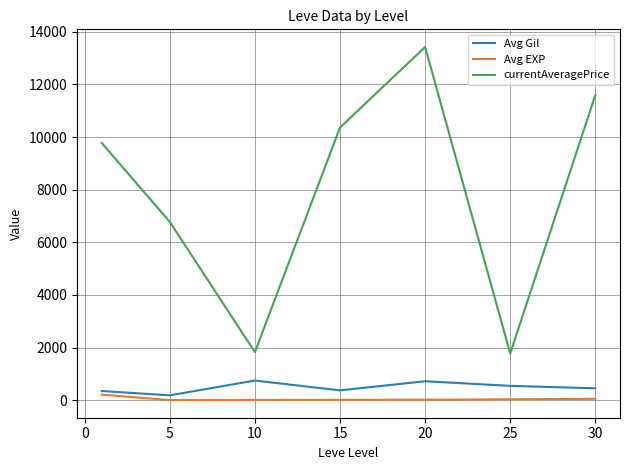

What is the highest value of the currentAveragePrice series?

13421.3